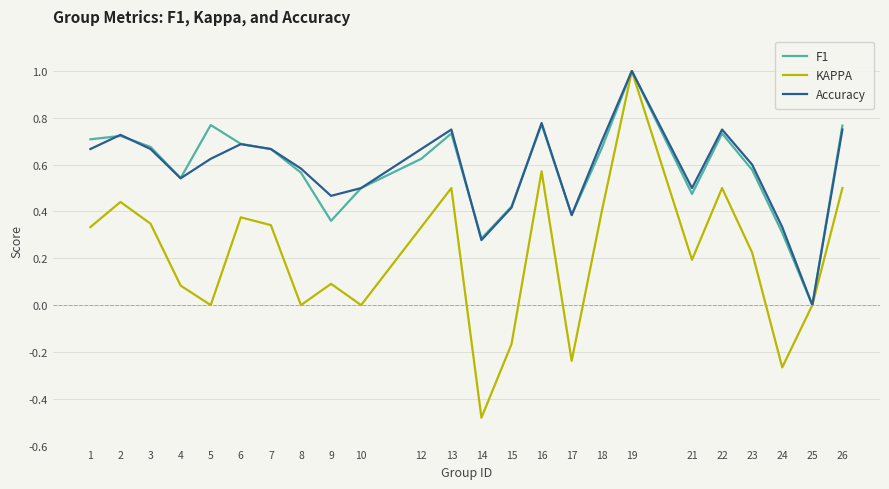

Is the value of Accuracy at 12 greater than the value of KAPPA at 26?

Yes